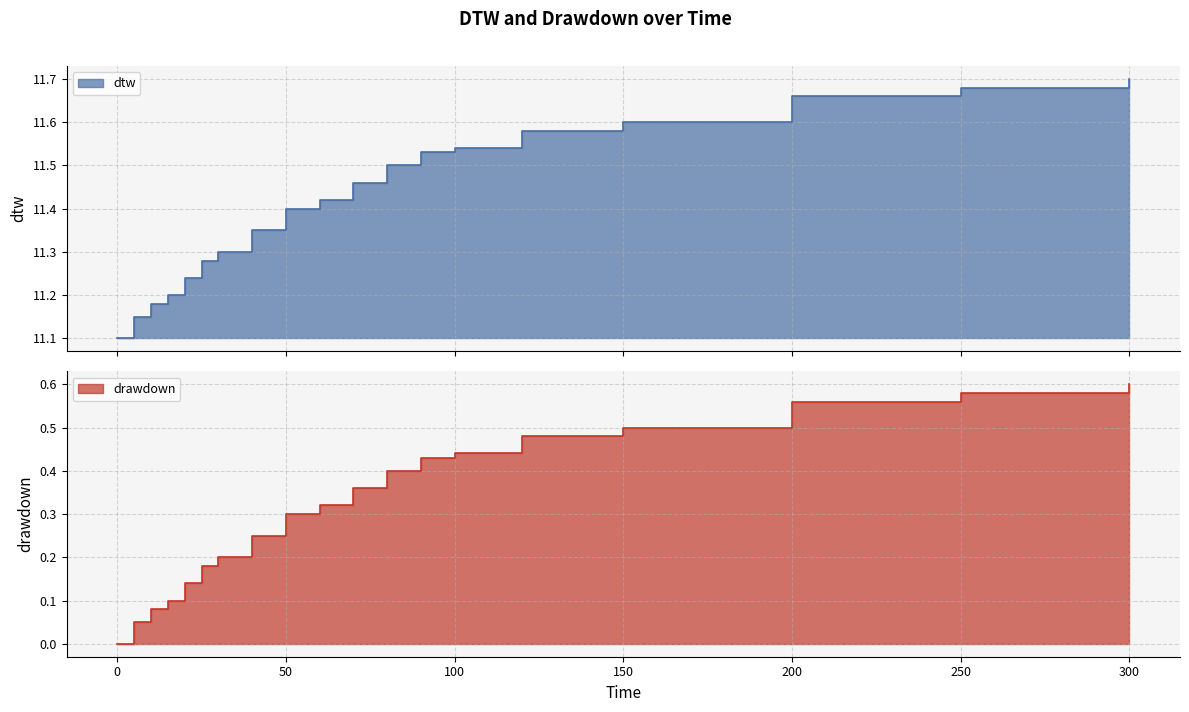

What is the maximum value for dtw?

11.7